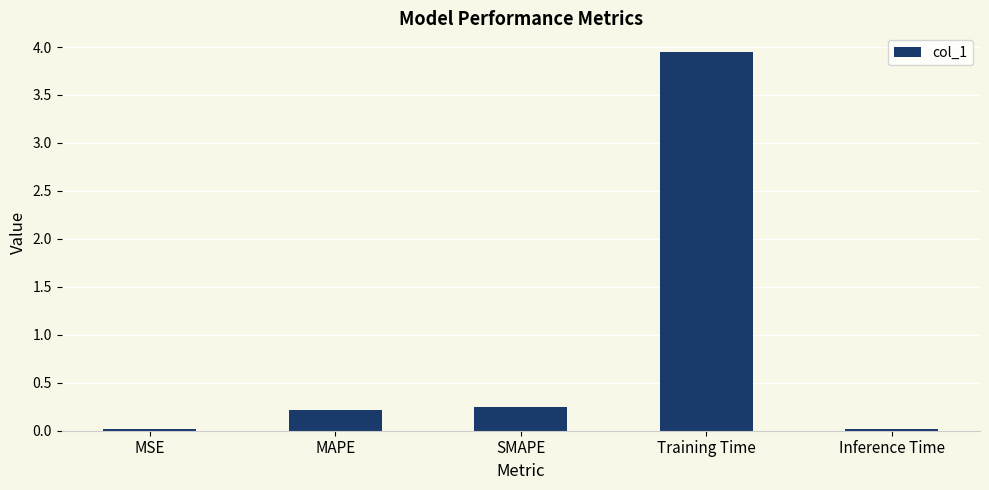

What is the sum of all values?

4.4